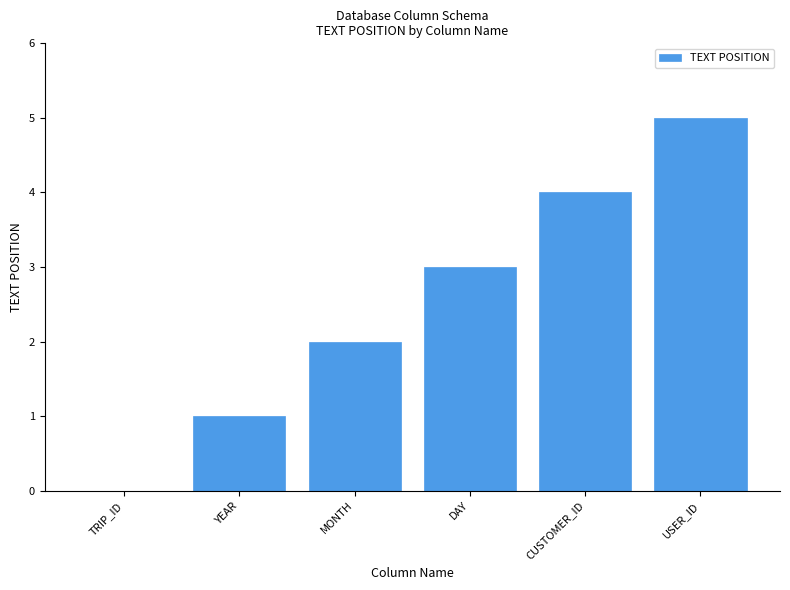

What is the sum of the values at DAY and CUSTOMER_ID?

7